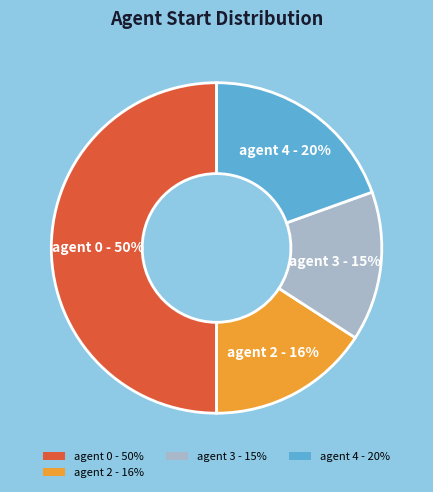

The agent 0 - 50% slice represents 36% of the pie. True or false?

False